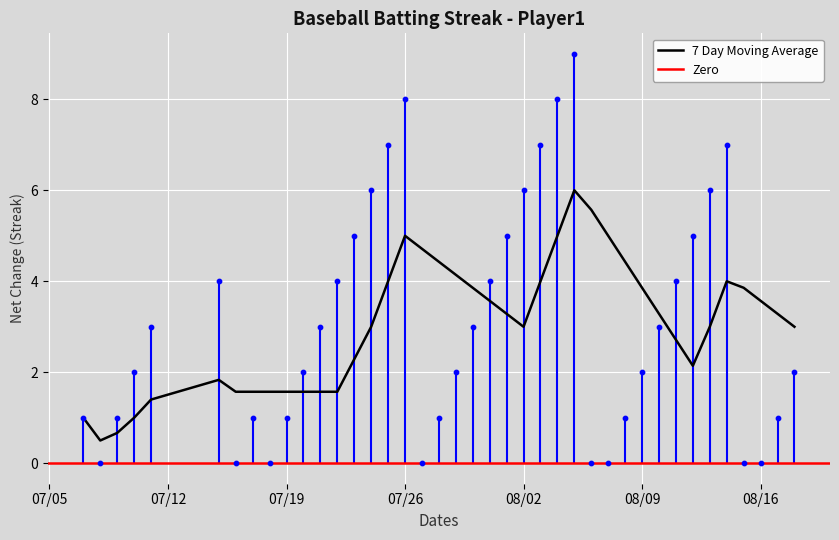

The 7 Day Moving Average series shows 3.6 at 08/16. True or false?

True